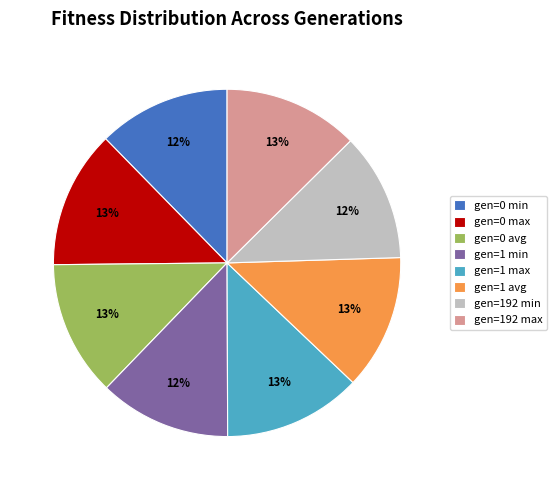

What is the ratio of the value at gen=0 avg to the value at gen=1 avg?

1.0